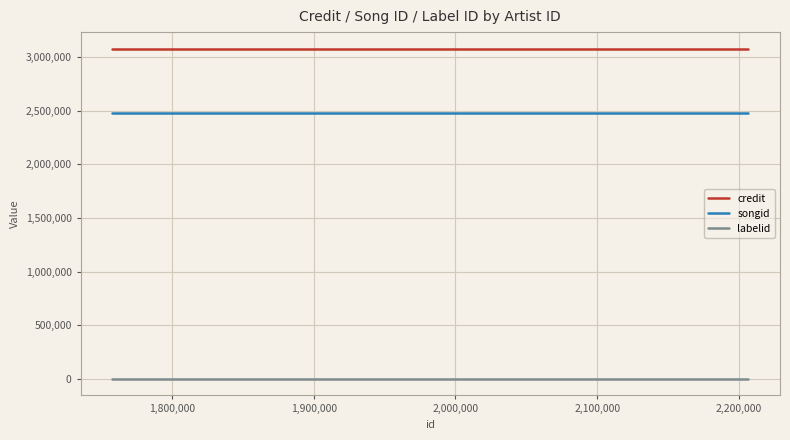

True or false: labelid and songid intersect in this chart.

False